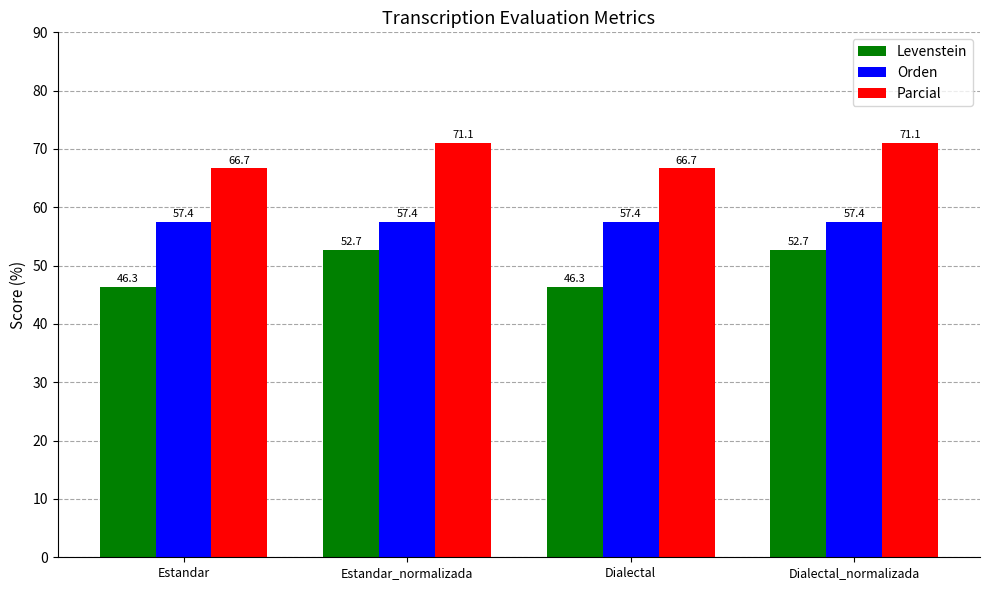

Is it true that Orden equals 39.3 at Estandar?

False